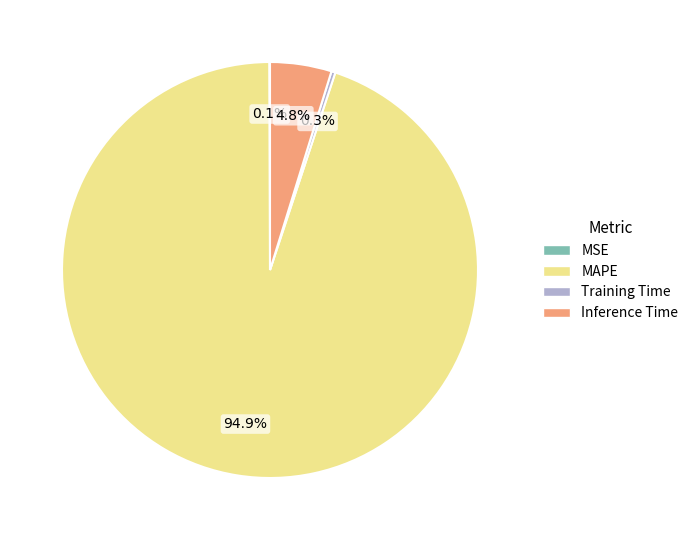

What is the largest slice in the pie chart?

MAPE